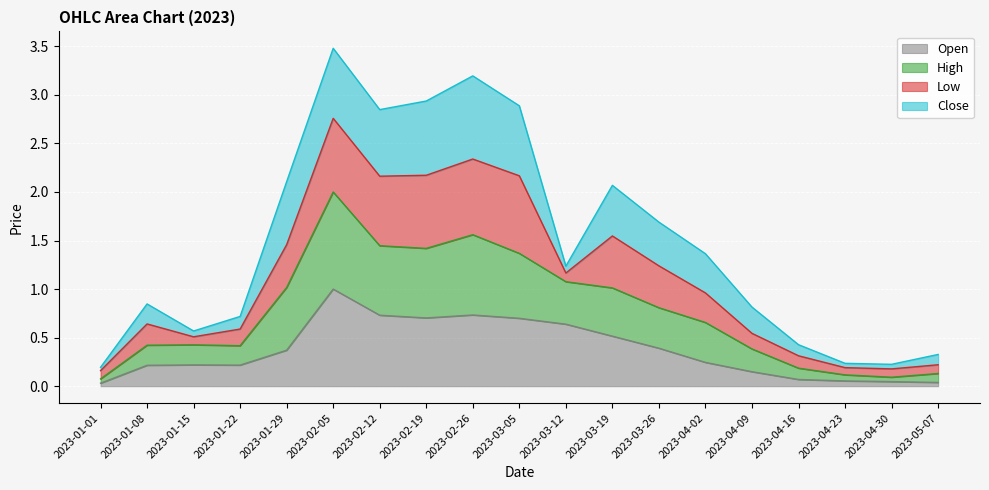

How many data points does each series have?

19